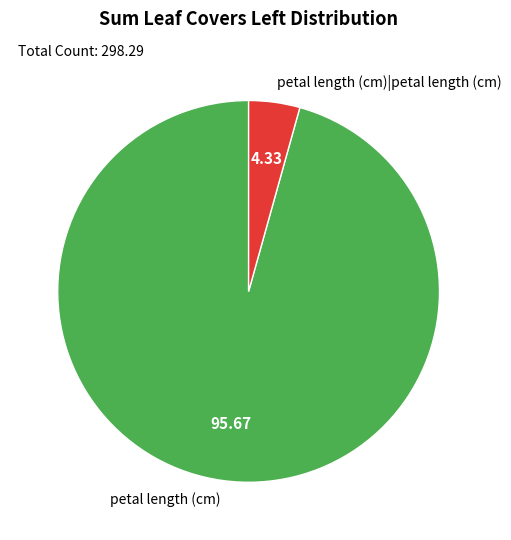

What is the majority slice?

petal length (cm)